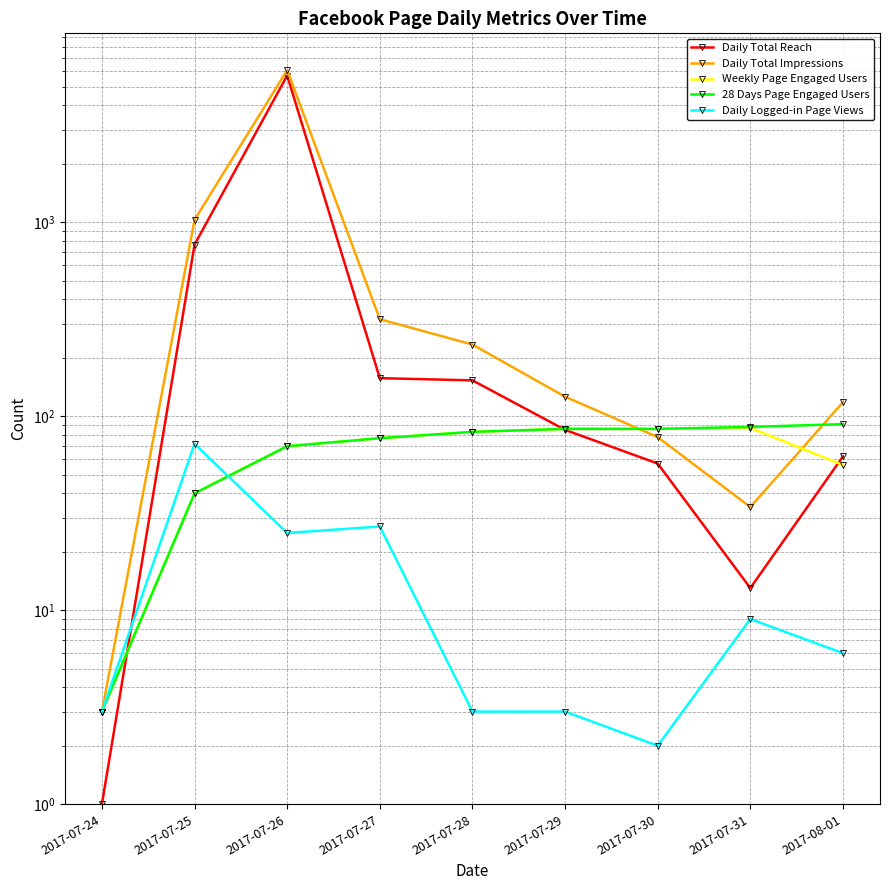

True or false: 28 Days Page Engaged Users and Weekly Page Engaged Users cross at least once.

False